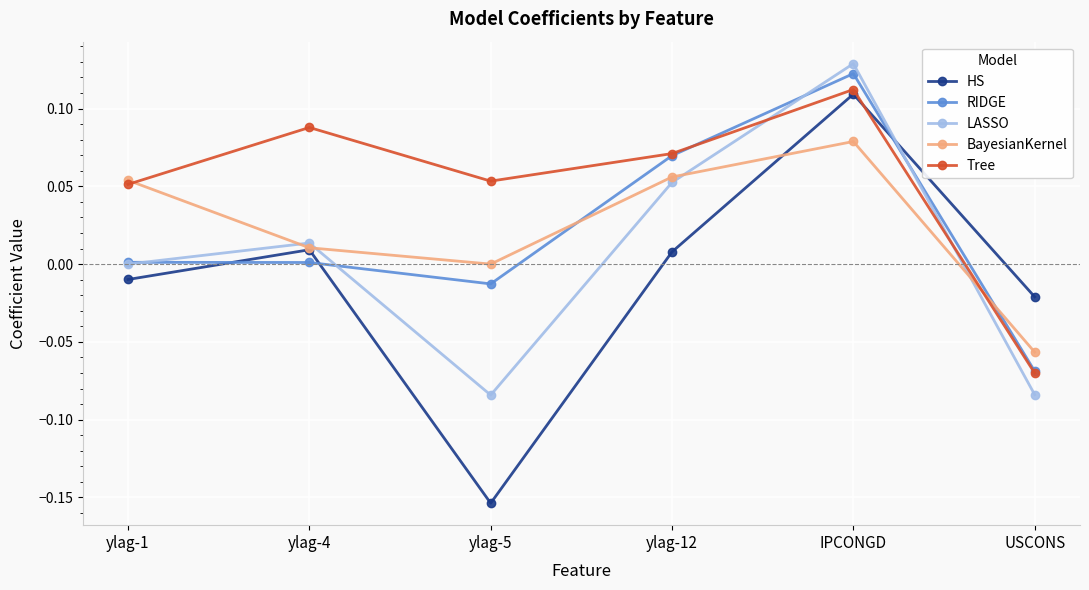

How many data points does each series have?

6